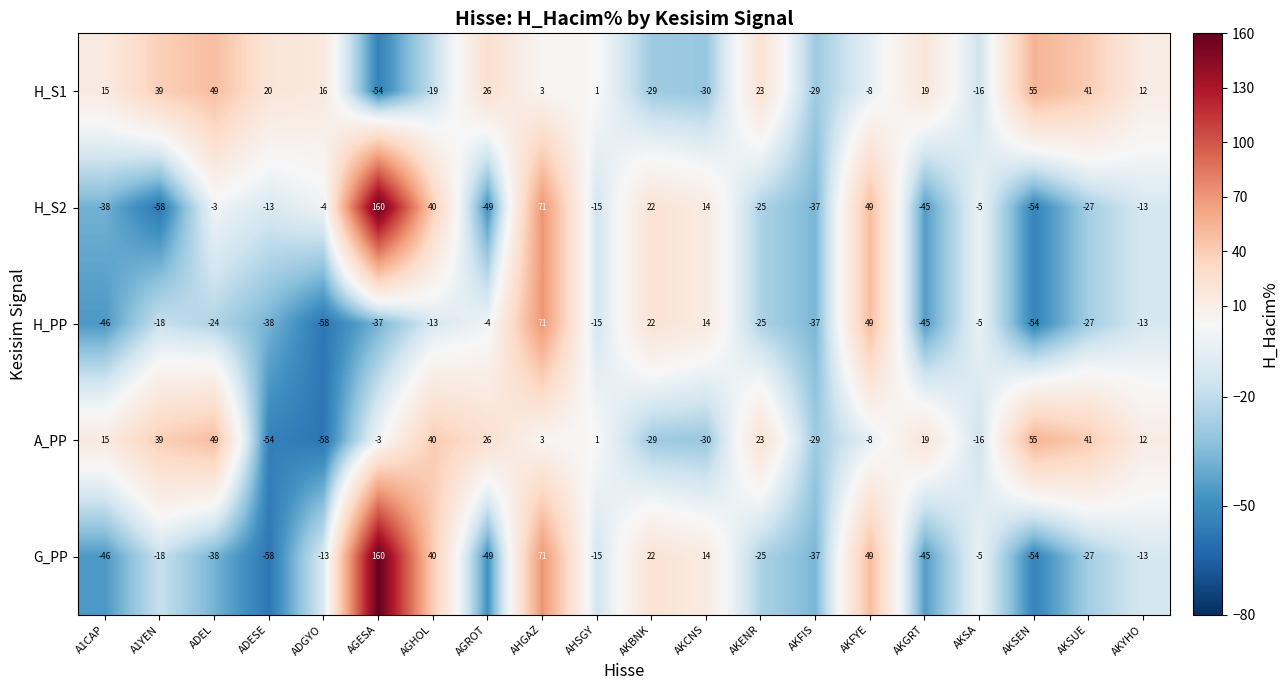

At which label does G_PP reach its peak?

AGESA